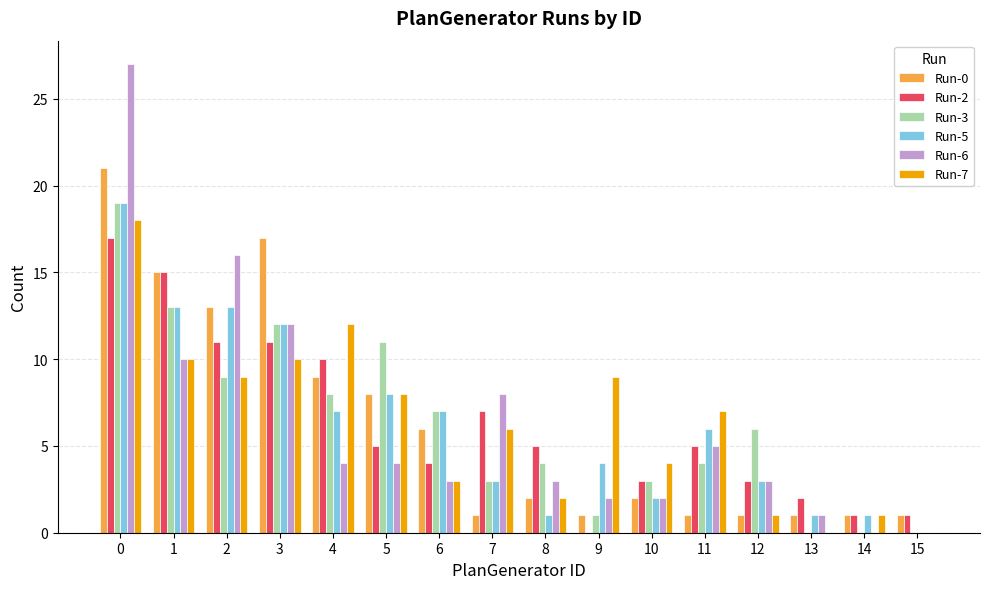

Which series changed the most between 8 and 13?

Run-3